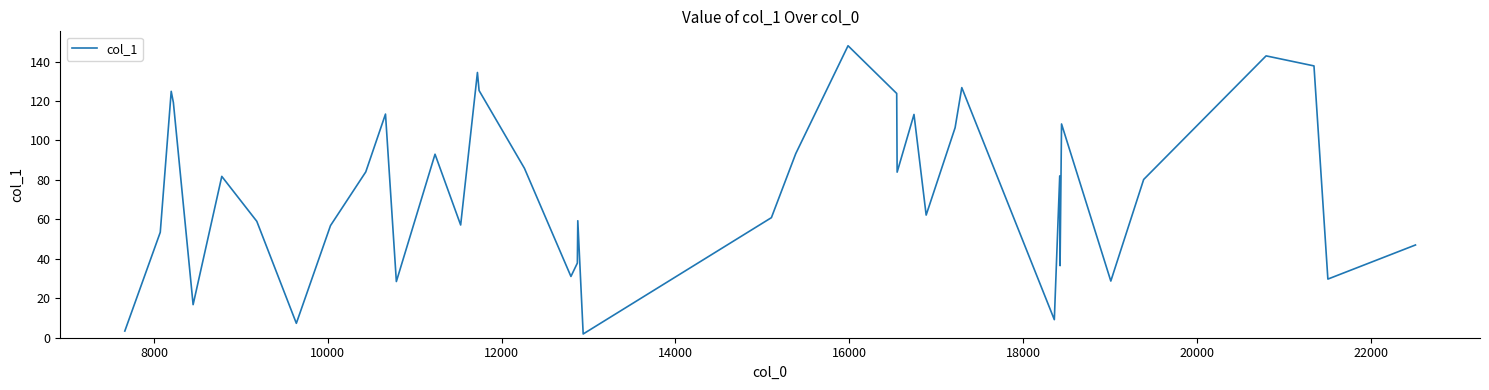

What is the maximum value shown in the chart?

148.0